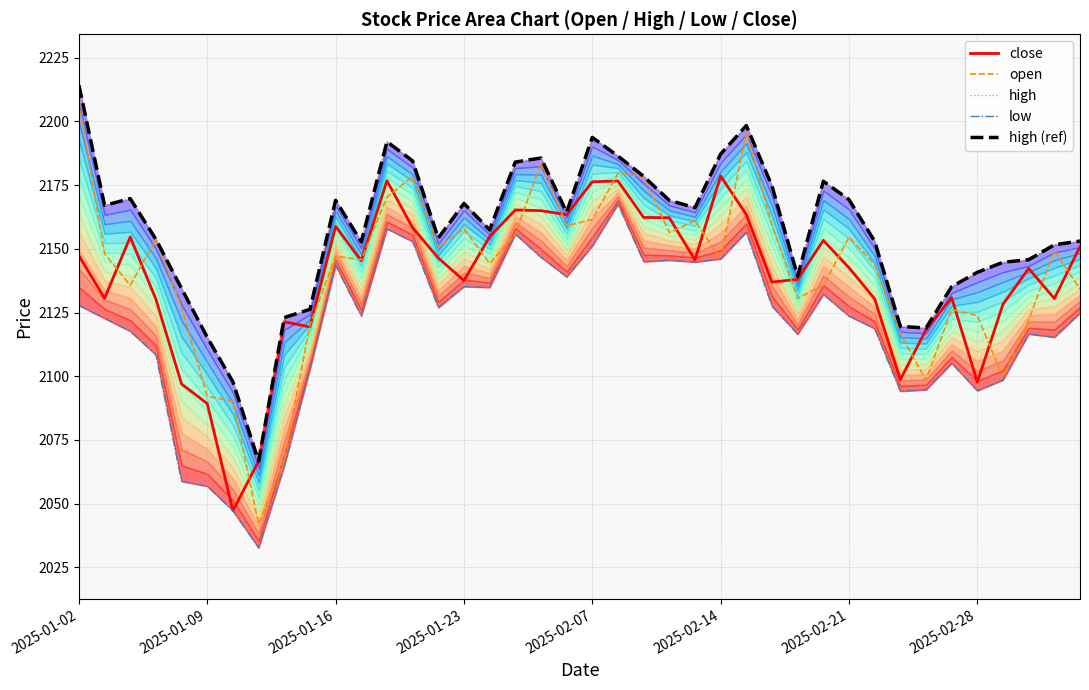

Rank the series by their maximum value, from lowest to highest.

low, close, open, high, high (ref)